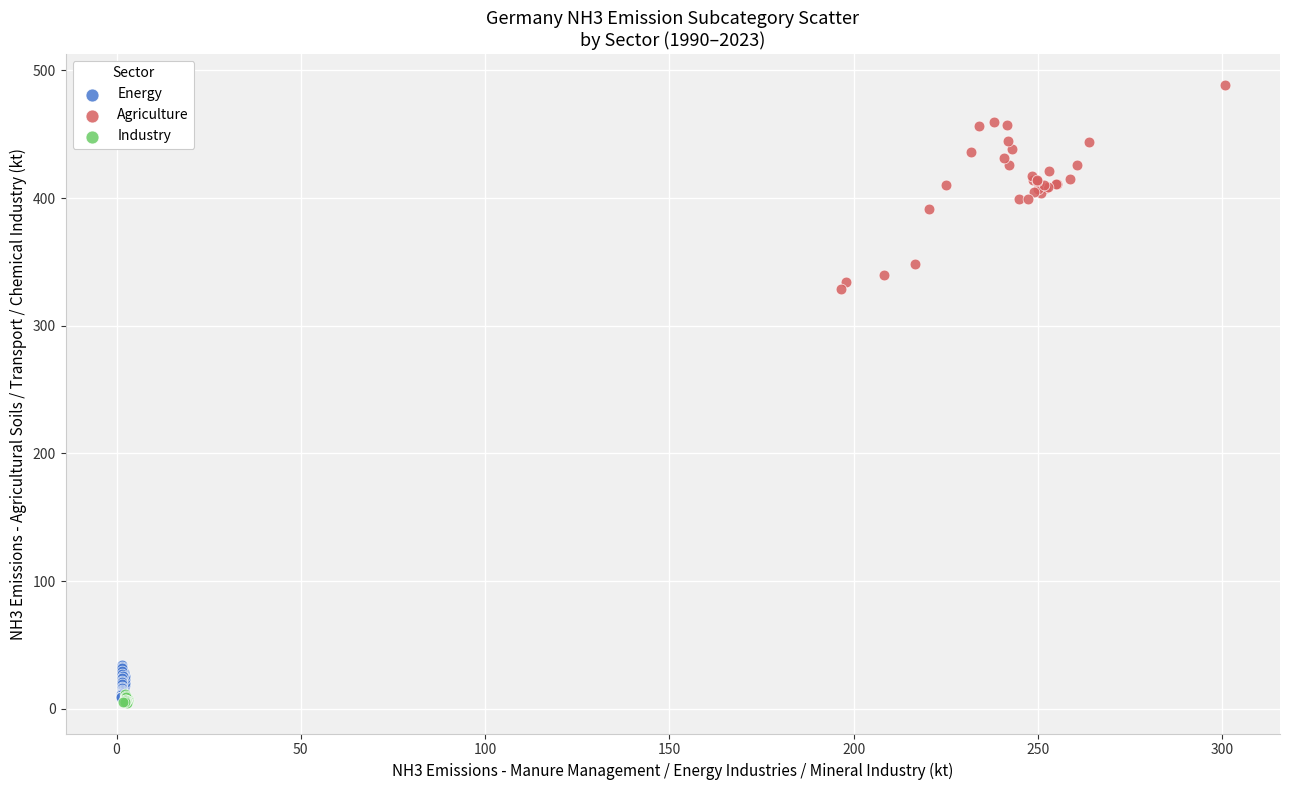

Which series contains the highest Y value?

Agriculture